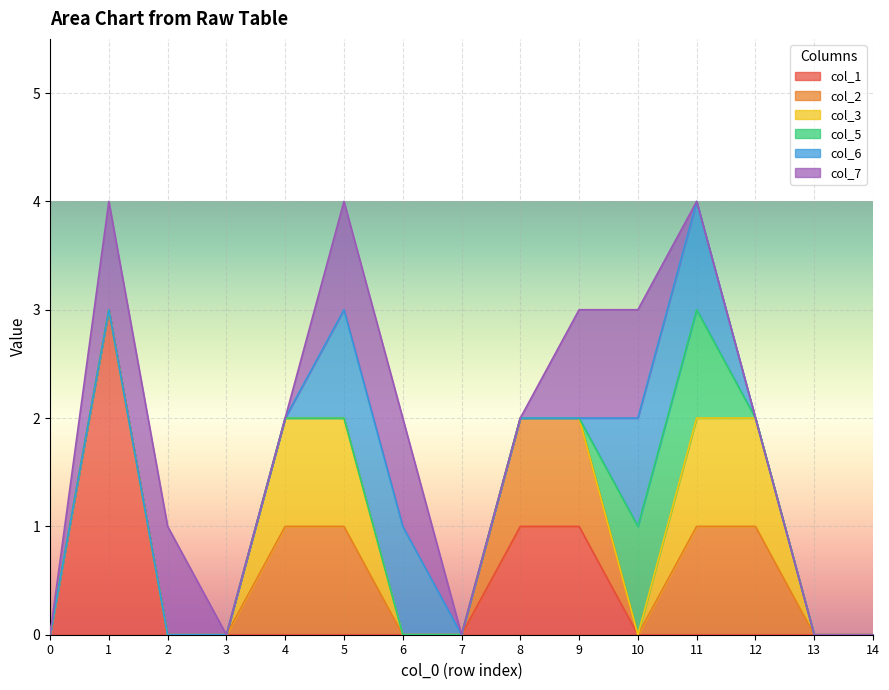

True or false: col_7 has more than 2 points higher than both neighbors.

False